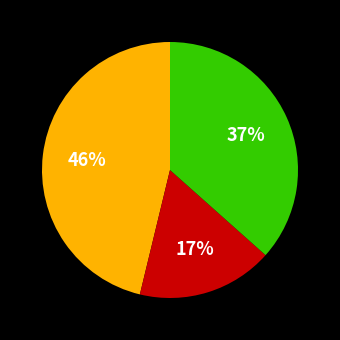

Does any single category account for the majority?

No